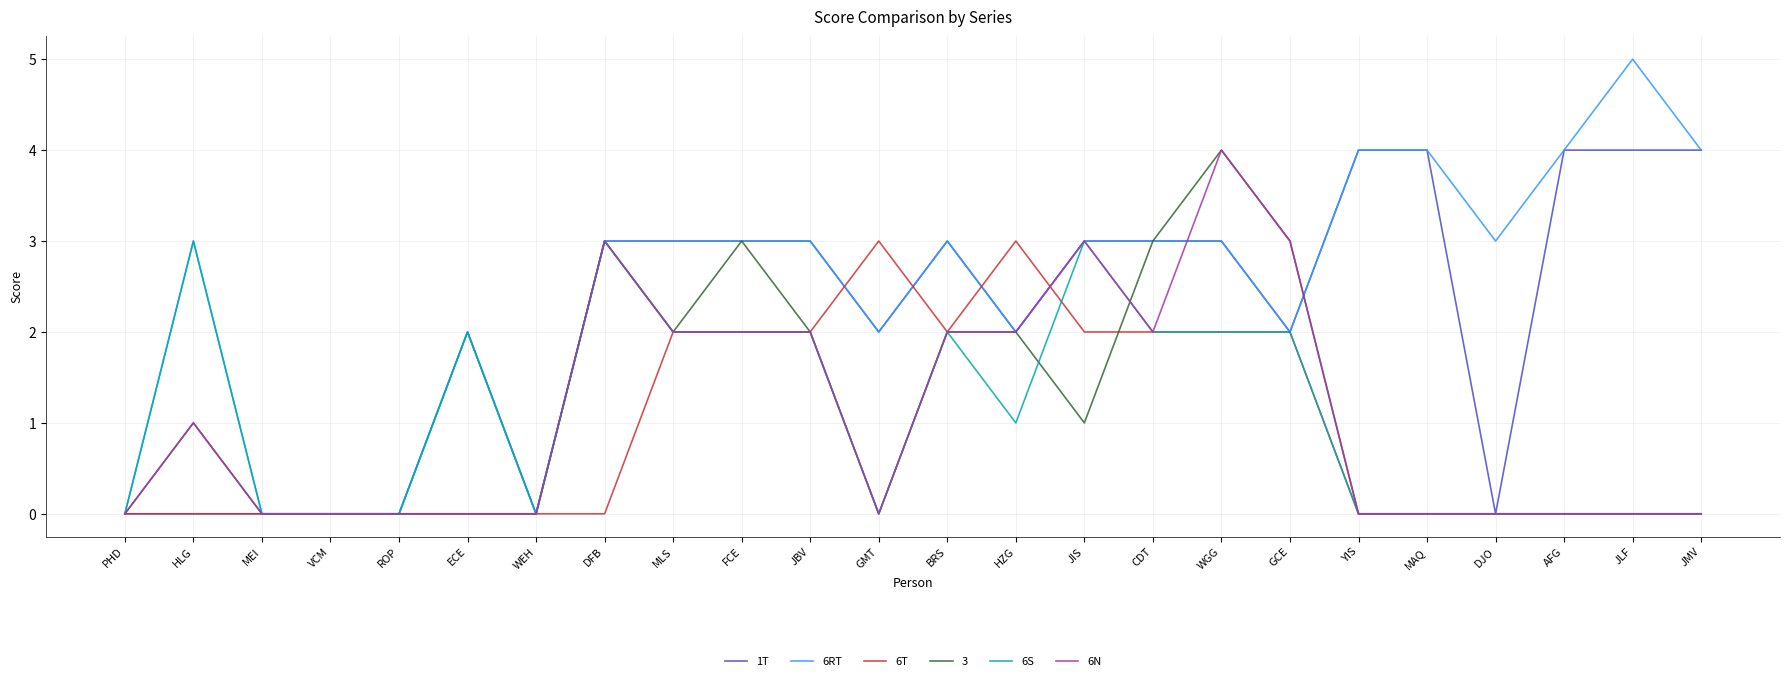

At which category does the chart reach its peak across all series?

JLF